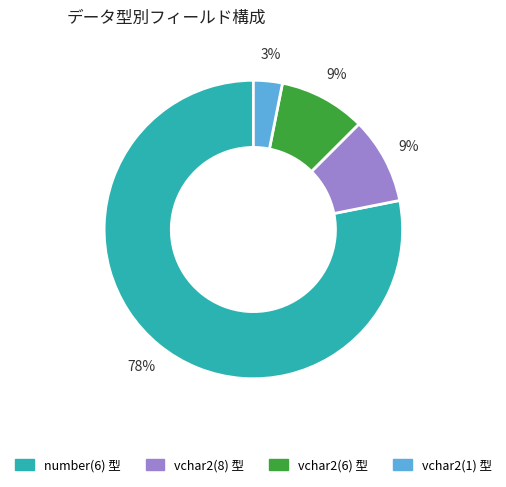

Is there any slice that represents more than half of the pie?

Yes